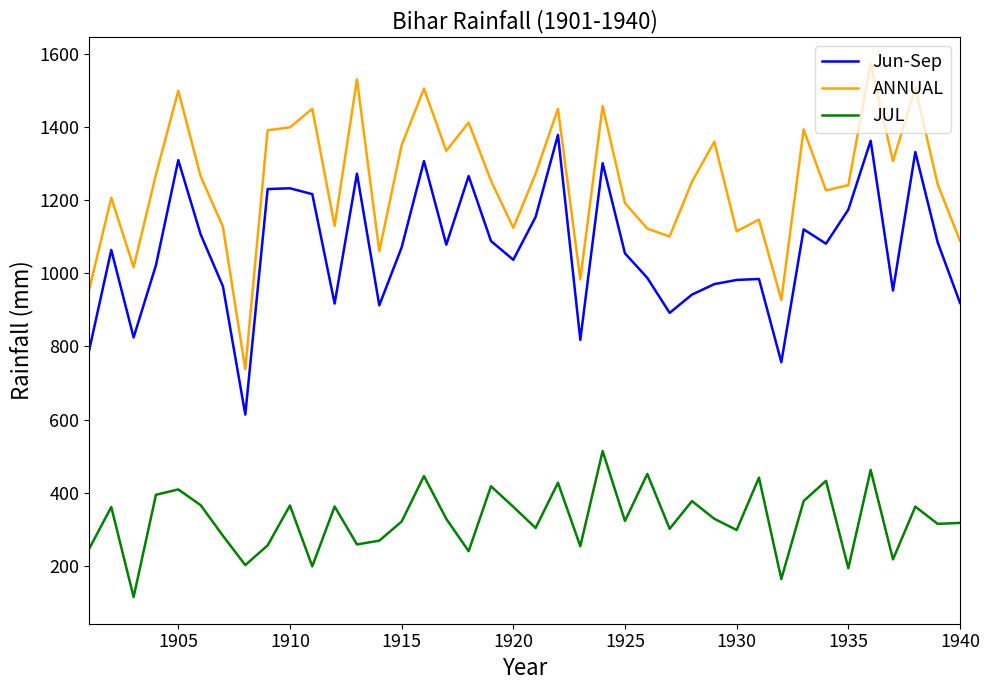

What is the difference between the maximum and minimum values in the JUL series?

399.0